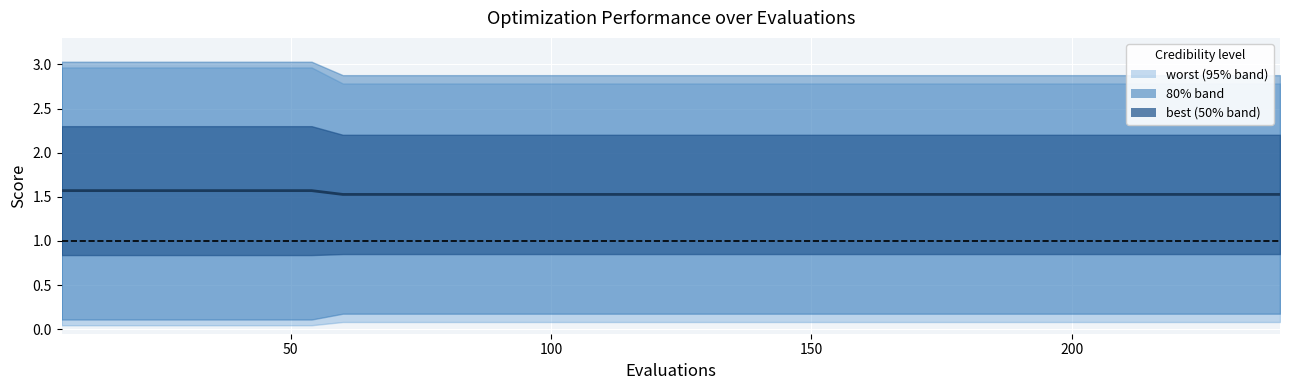

What is the label of the 5th point from the left?

200